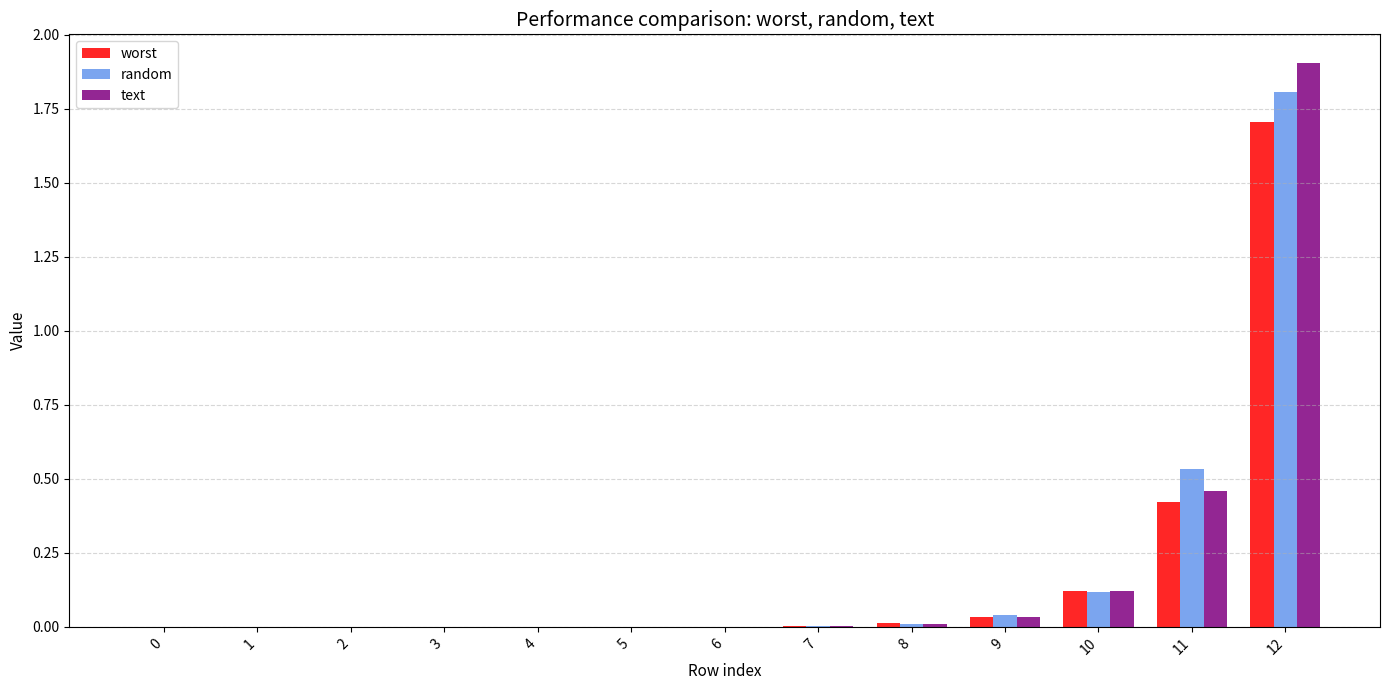

The value of random at 4 is 0.0. True or false?

True